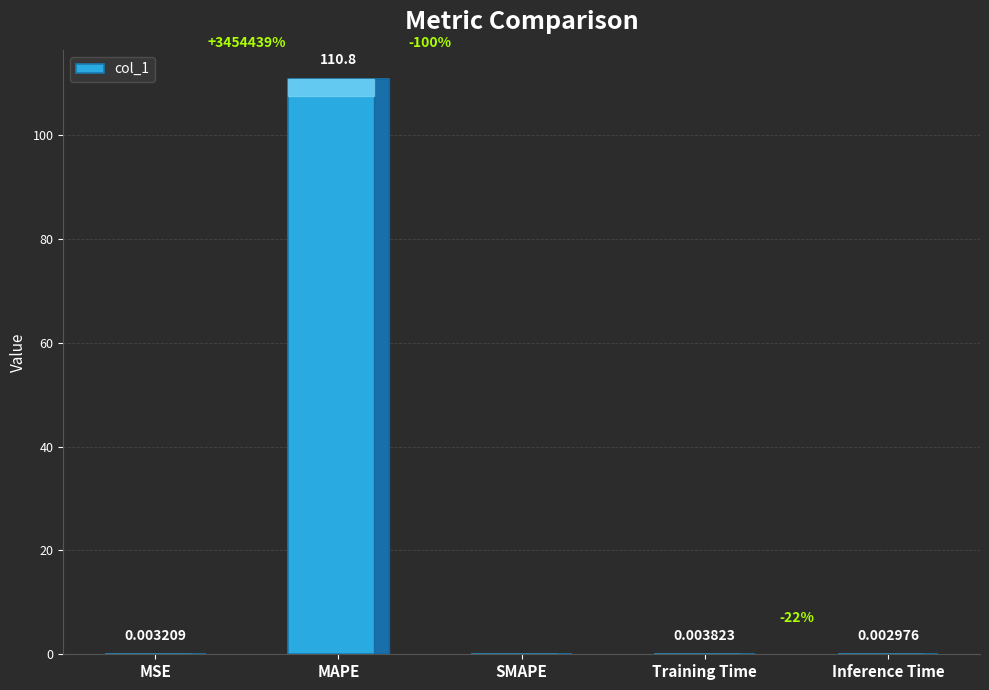

Which label corresponds to the largest value in the chart?

MAPE